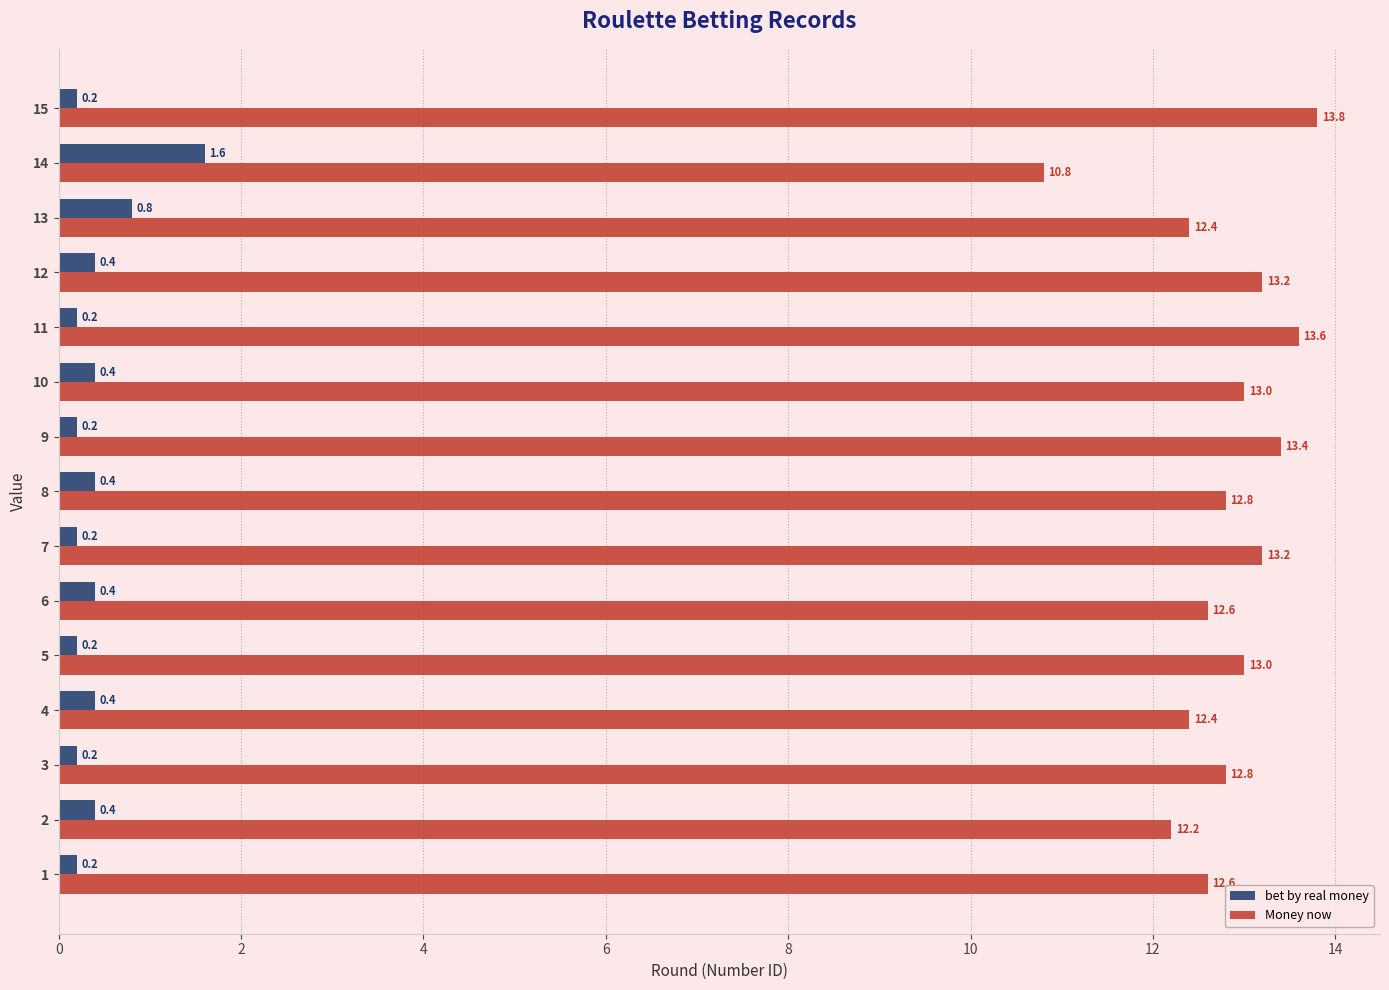

The Money now series shows 17.7 at 12. True or false?

False